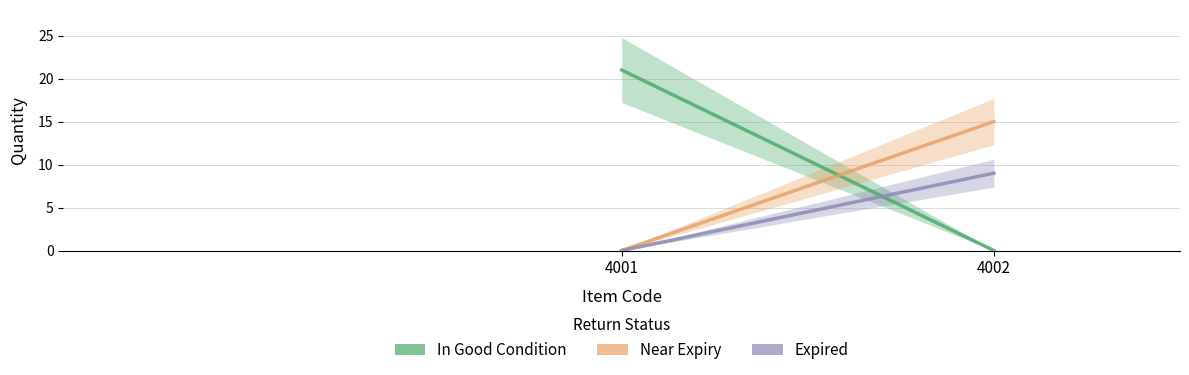

Rank the categories by Expired value from highest to lowest.

4002, 4001